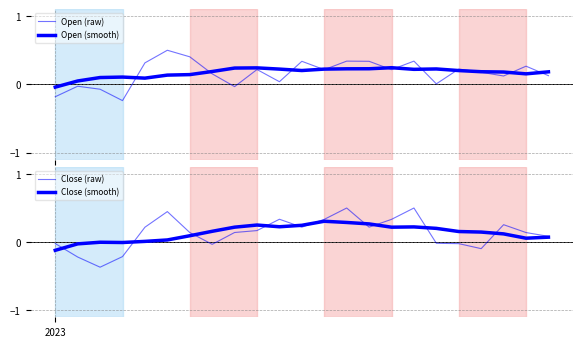

Reading left to right, extract all data points from this chart.

Open (raw): -0.2	-0.0	-0.1	-0.2	0.3	0.5	0.4	0.2	-0.0	0.2	0.0	0.3	0.2	0.3	0.3	0.2	0.3	0.0	0.2	0.2	0.1	0.3	0.1
Open (smooth): -0.0	0.0	0.1	0.1	0.1	0.1	0.1	0.2	0.2	0.2	0.2	0.2	0.2	0.2	0.2	0.2	0.2	0.2	0.2	0.2	0.2	0.2	0.2
Close (raw): -0.0	-0.2	-0.4	-0.2	0.2	0.4	0.1	-0.0	0.1	0.2	0.3	0.2	0.3	0.5	0.2	0.3	0.5	-0.0	-0.0	-0.1	0.3	0.1	0.1
Close (smooth): -0.1	-0.0	-0.0	-0.0	0.0	0.0	0.1	0.2	0.2	0.3	0.2	0.2	0.3	0.3	0.3	0.2	0.2	0.2	0.2	0.1	0.1	0.1	0.1